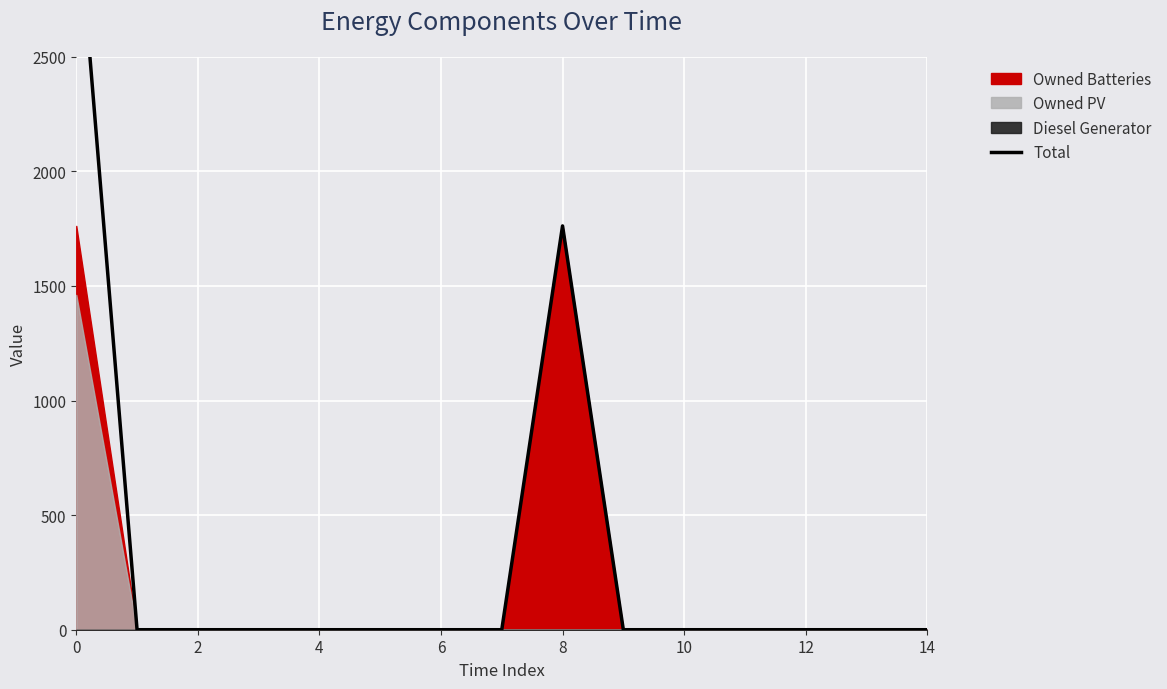

What is the average value?

332